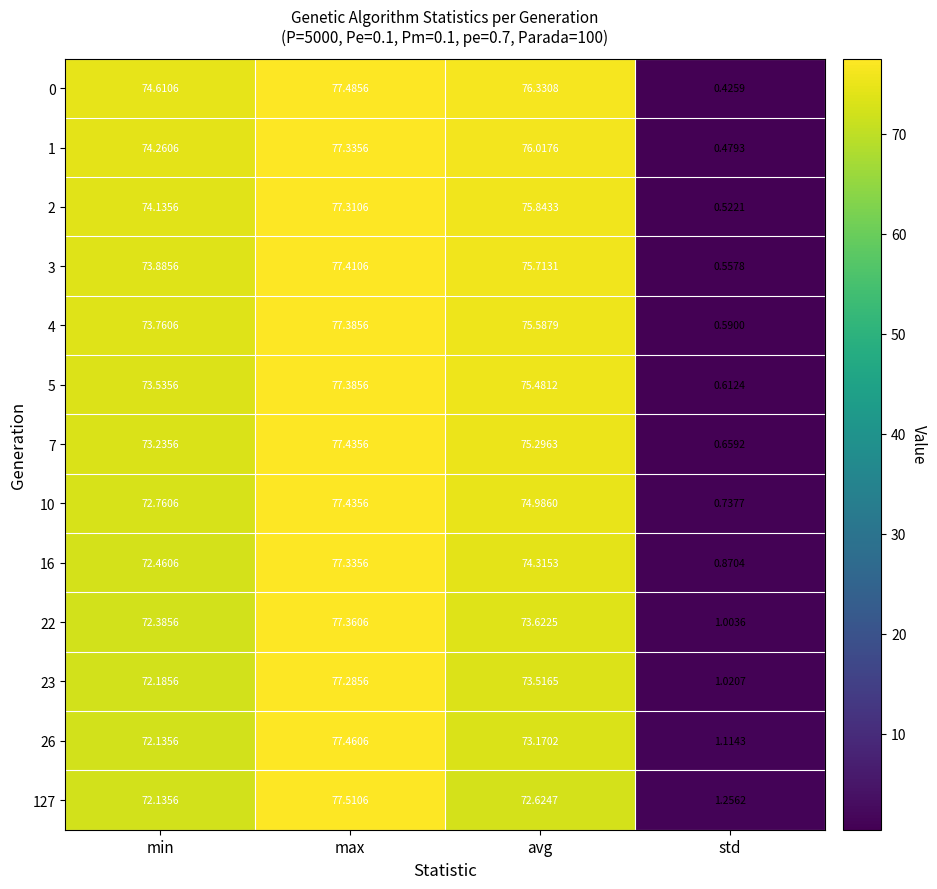

Where is 2 nearest to the value 38?

min